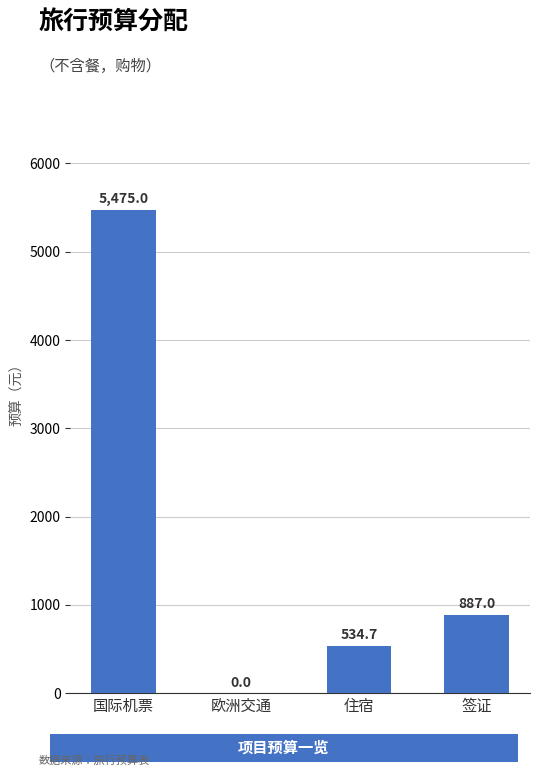

Approximately how many times larger is the value at 签证 compared to 国际机票?

0.2